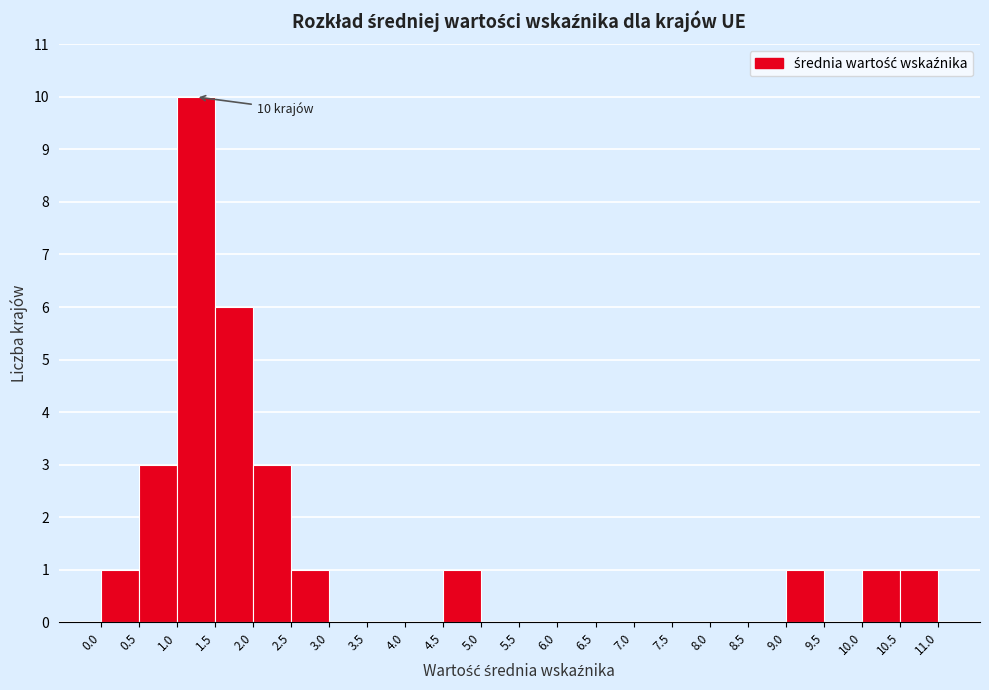

Which range on the x-axis has the tallest bar?

1.0 to 1.5